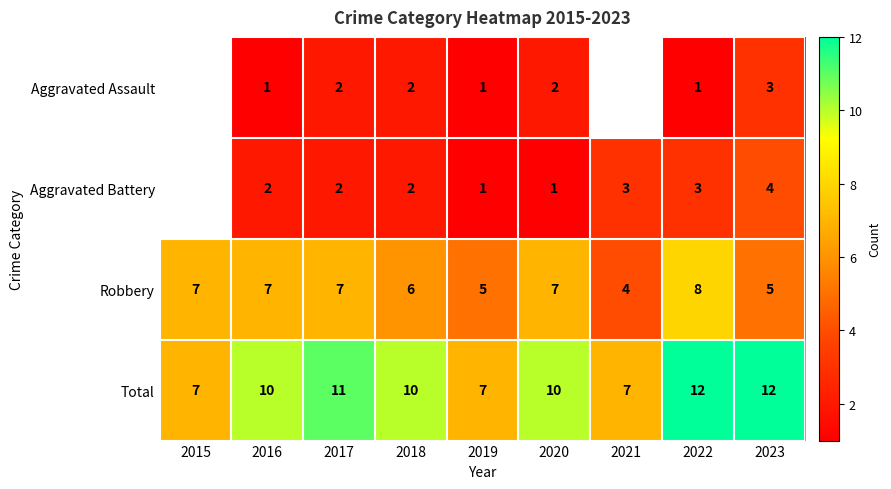

What is the difference between the highest and lowest values at 2020?

9